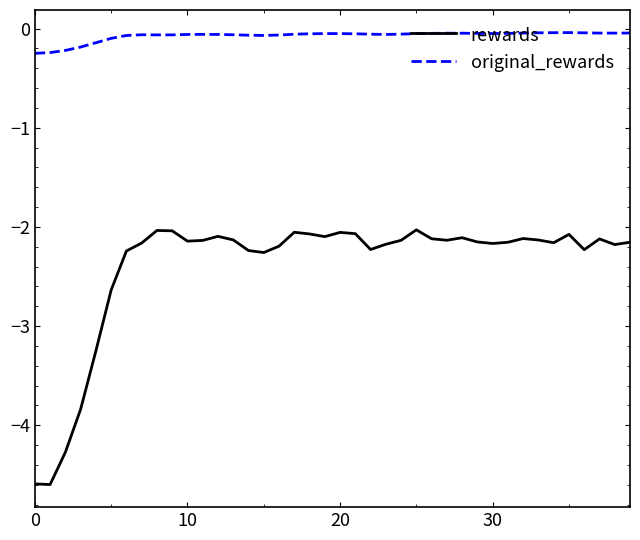

What is the lowest value of the original_rewards series?

-0.3